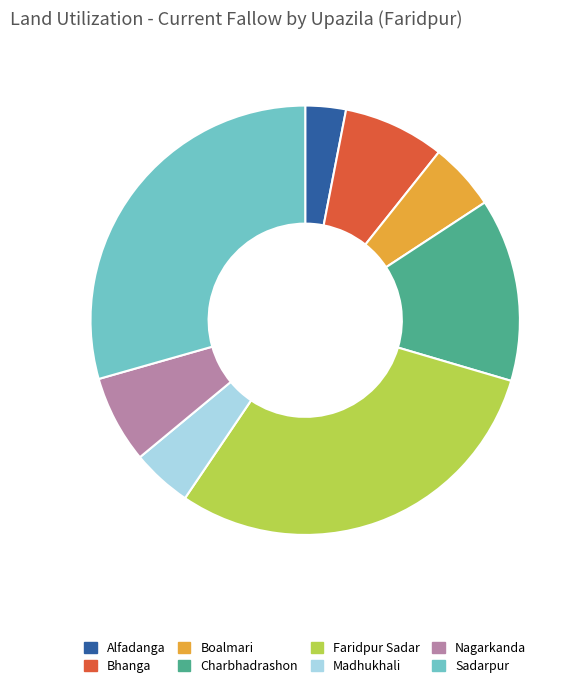

Is there a majority slice in this chart?

No